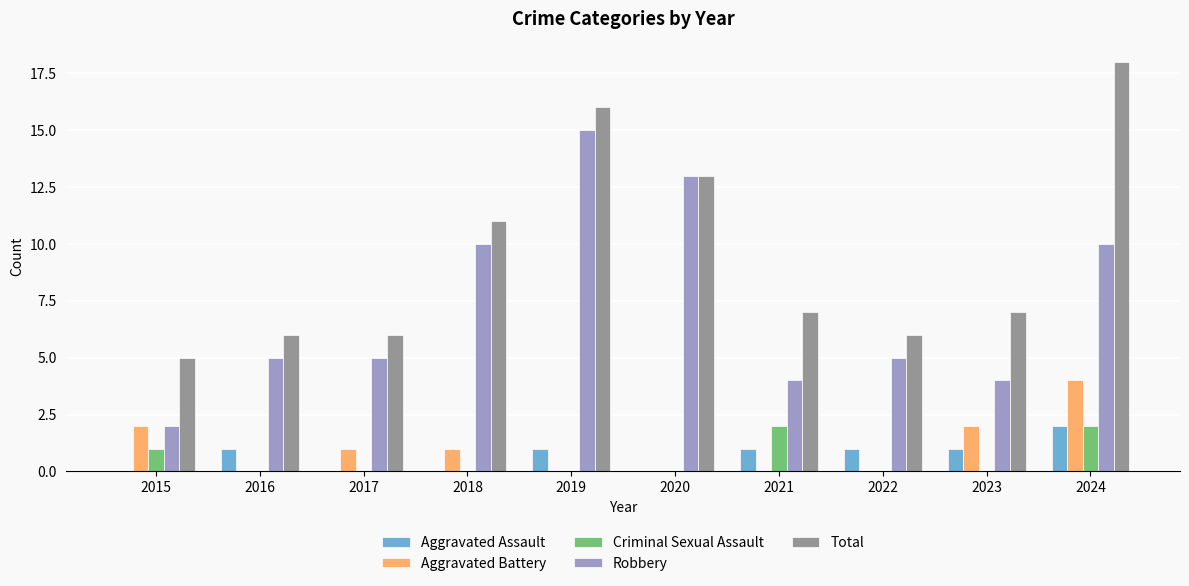

At which category does the chart reach its peak across all series?

2024